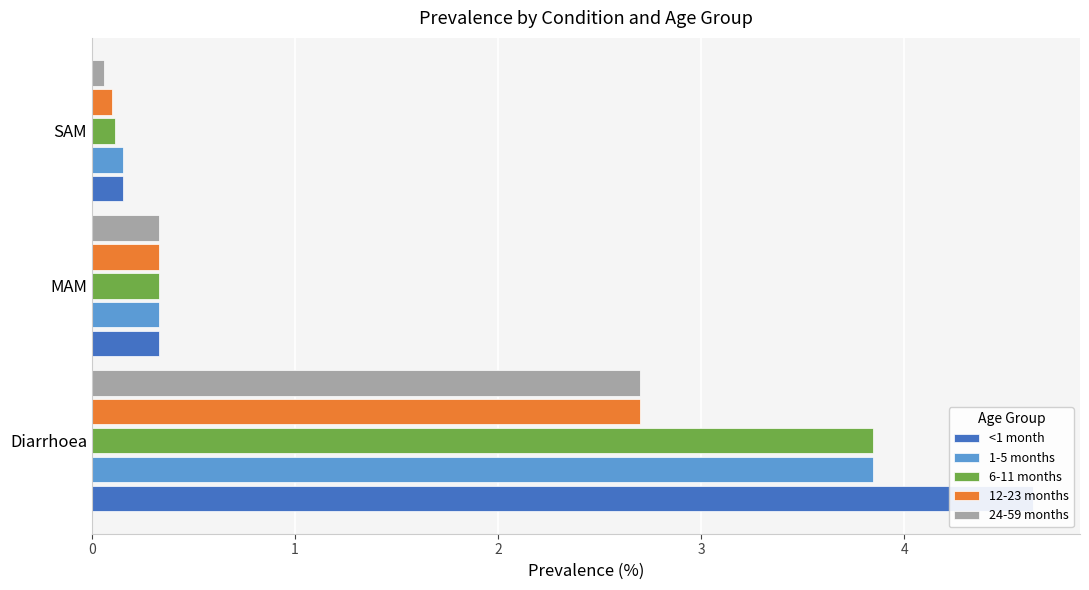

Rank the series at SAM from lowest to highest value.

24-59 months, 12-23 months, 6-11 months, <1 month, 1-5 months